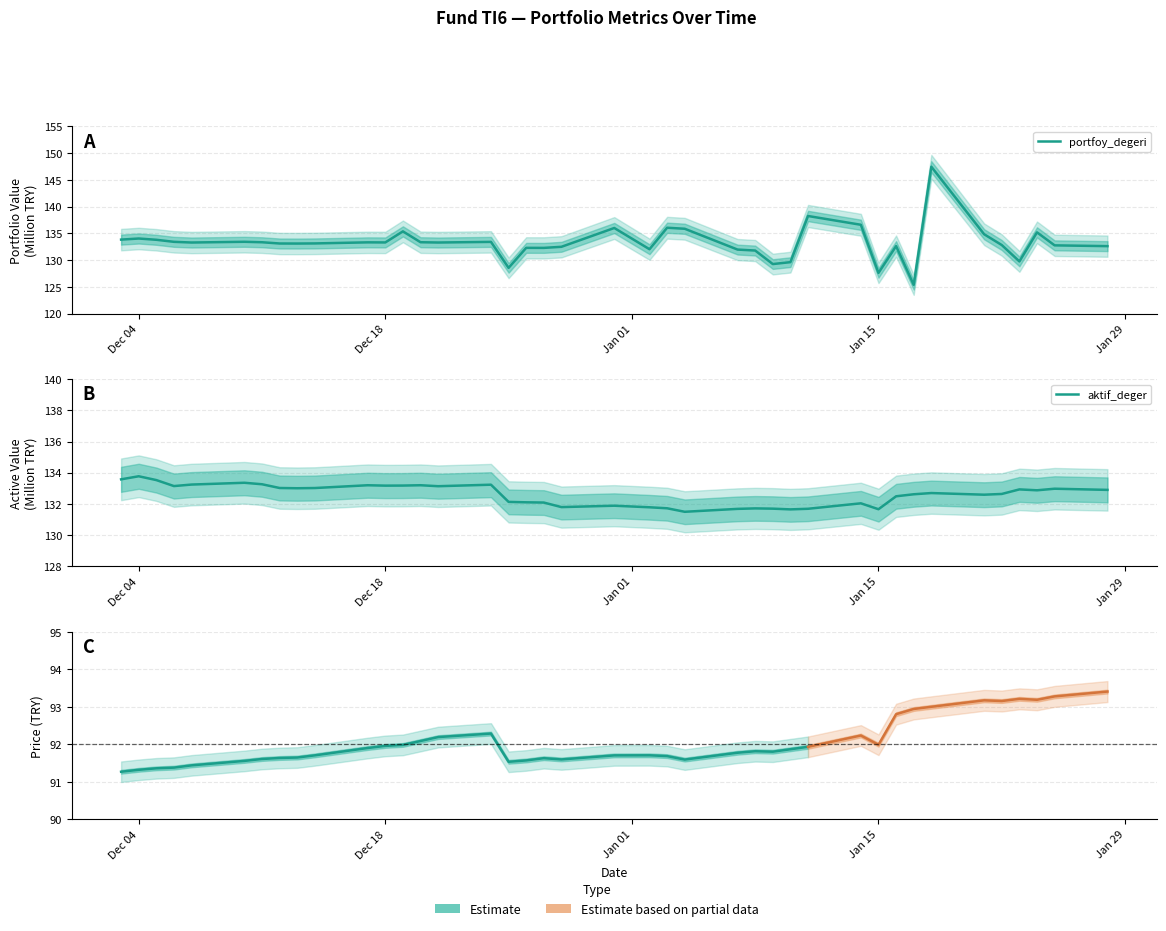

How many intersections are there between aktif_deger and portfoy_degeri?

11